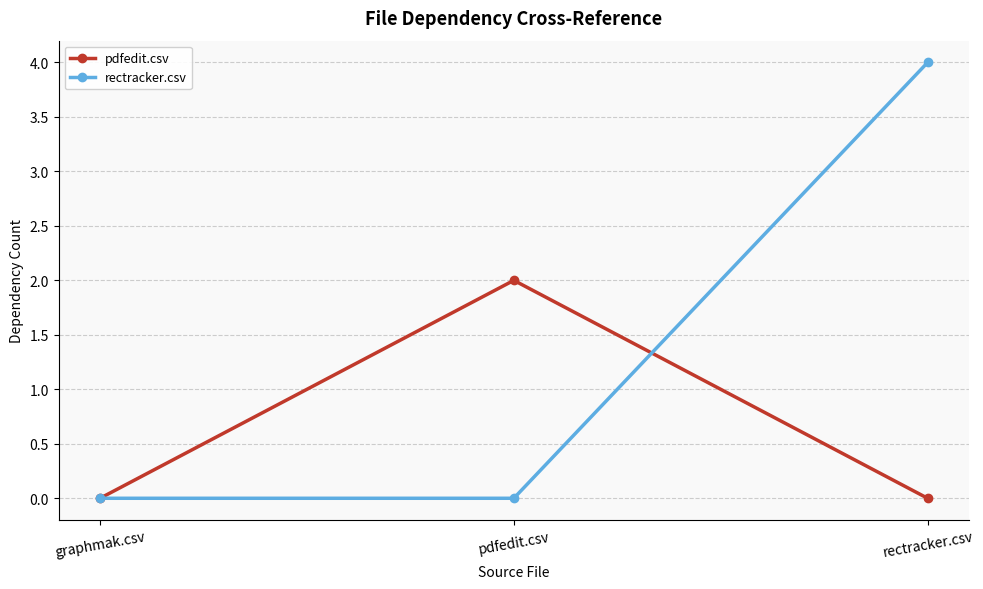

What is the difference between the highest and lowest values at rectracker.csv?

4